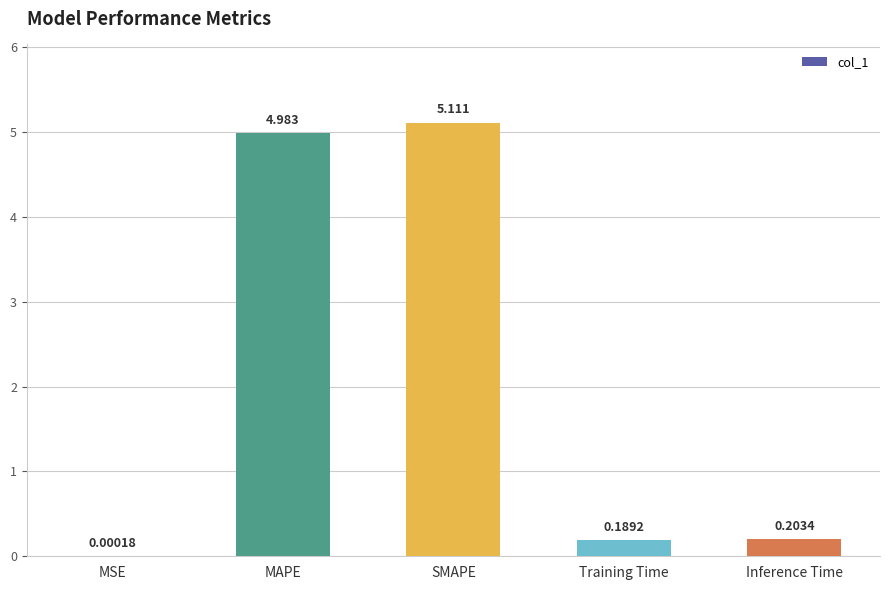

Which has a higher value, SMAPE or MSE?

SMAPE